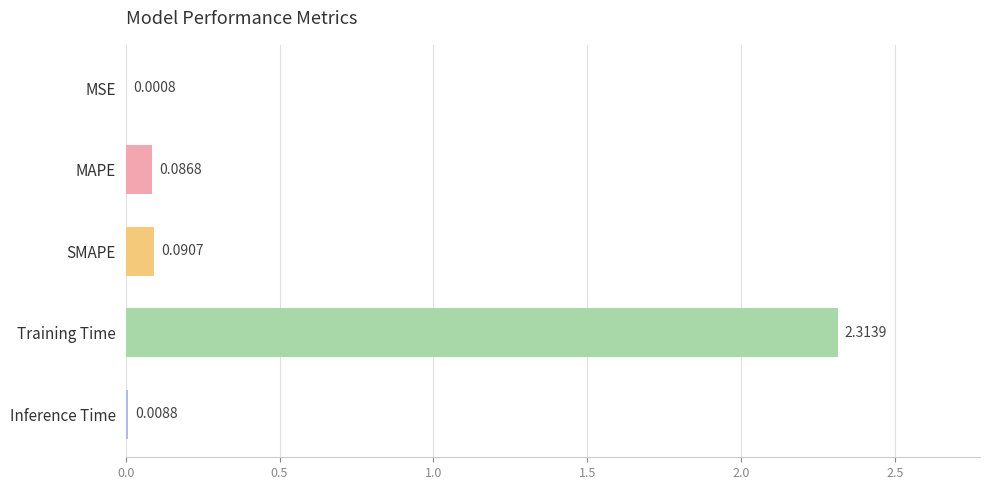

Where is the data nearest to the value 1?

SMAPE